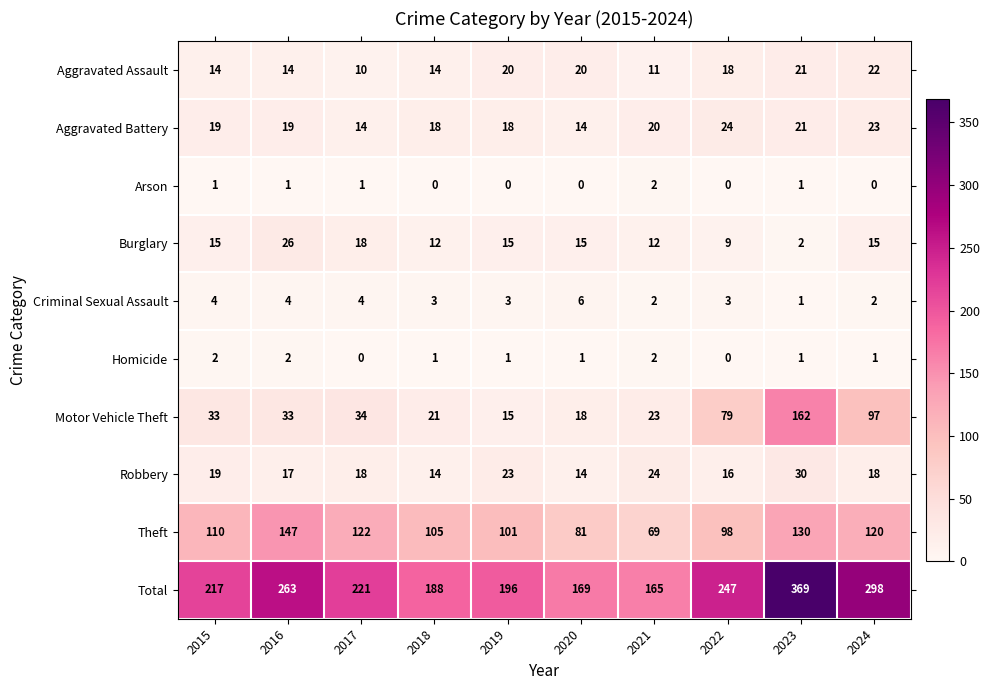

The Motor Vehicle Theft series shows 10 at 2020. True or false?

False